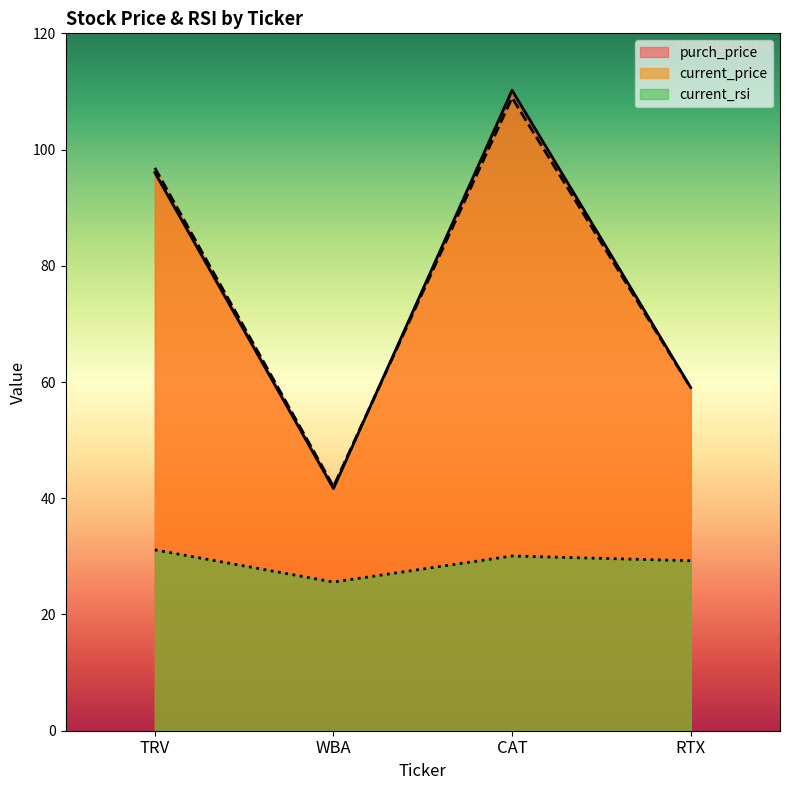

True or false: current_rsi and purch_price cross at least once.

False